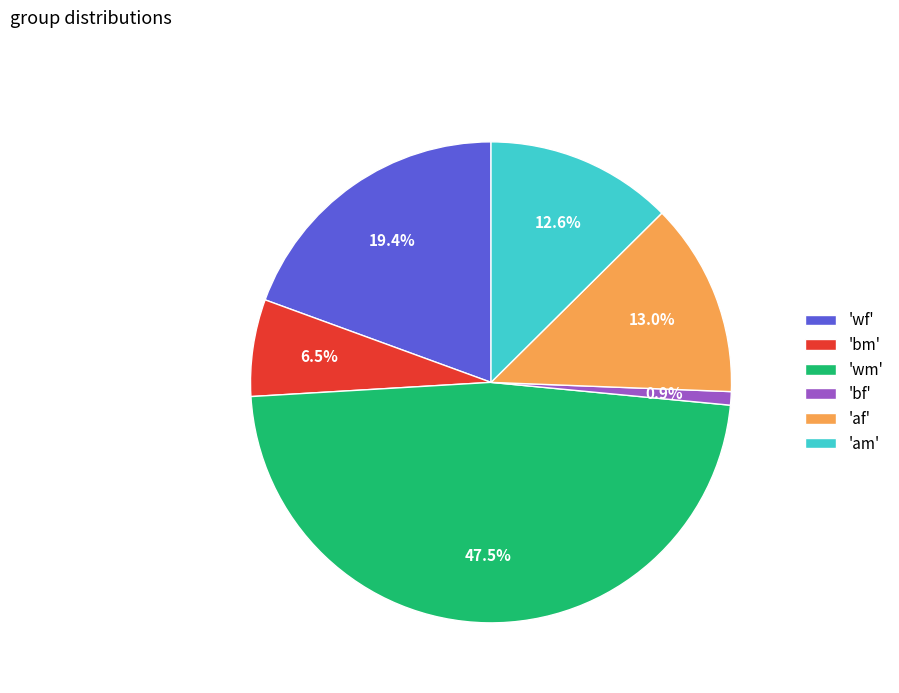

Is 'am' the majority of the pie?

No